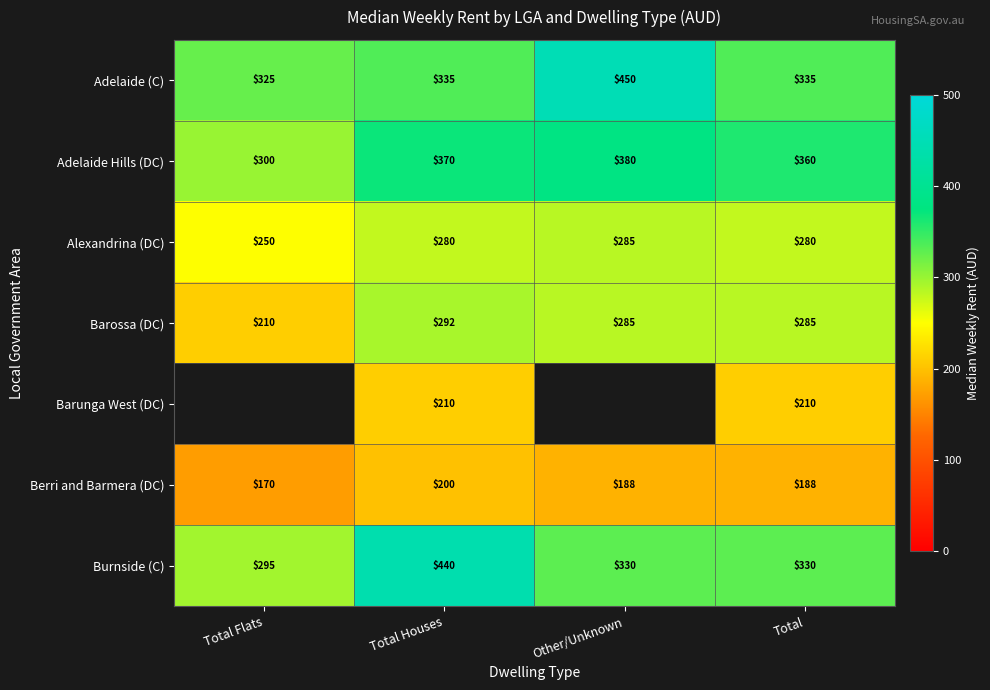

How many series are shown in this chart?

7